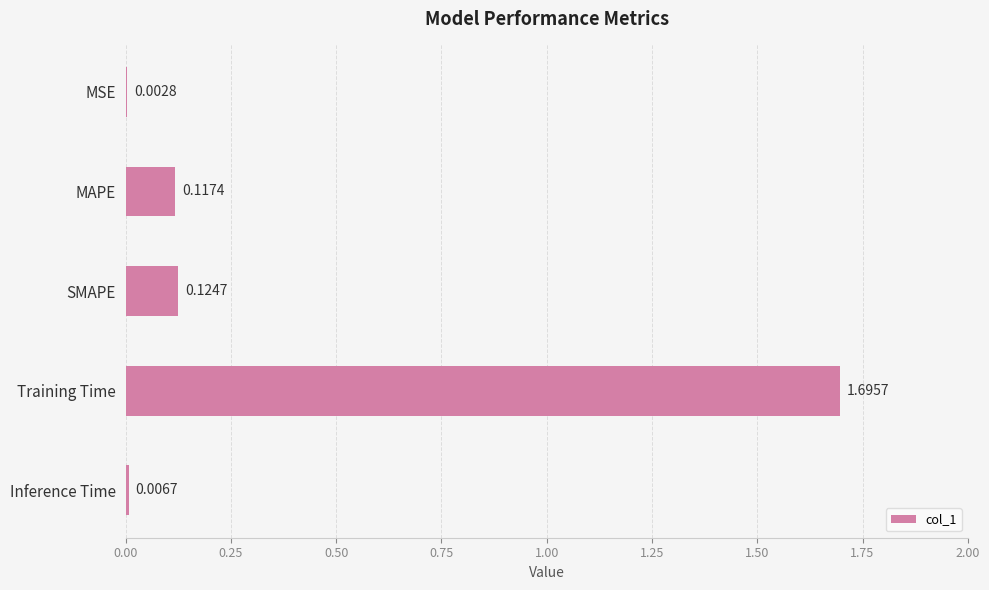

What is the greatest value displayed?

1.7